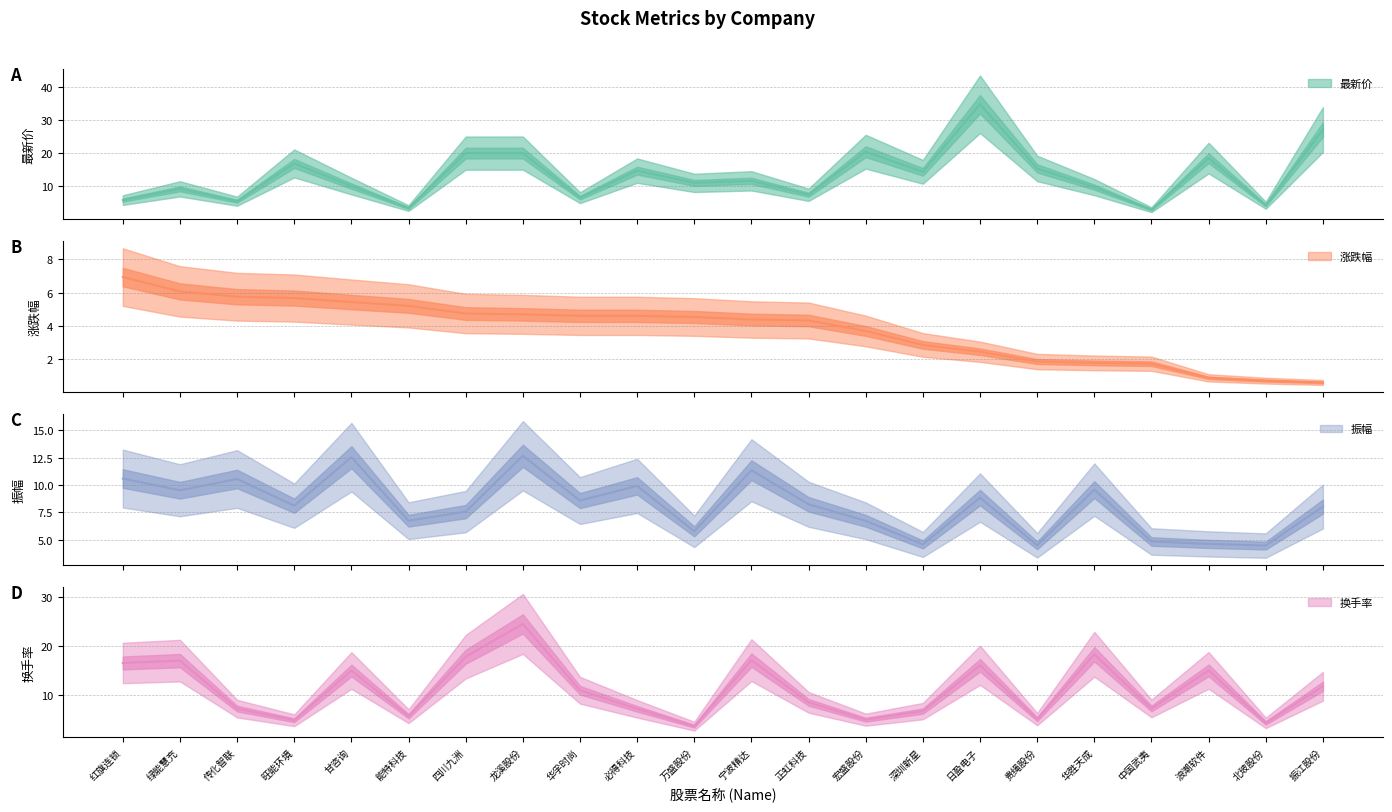

What value does the 振幅 series have at 振江股份?

8.0